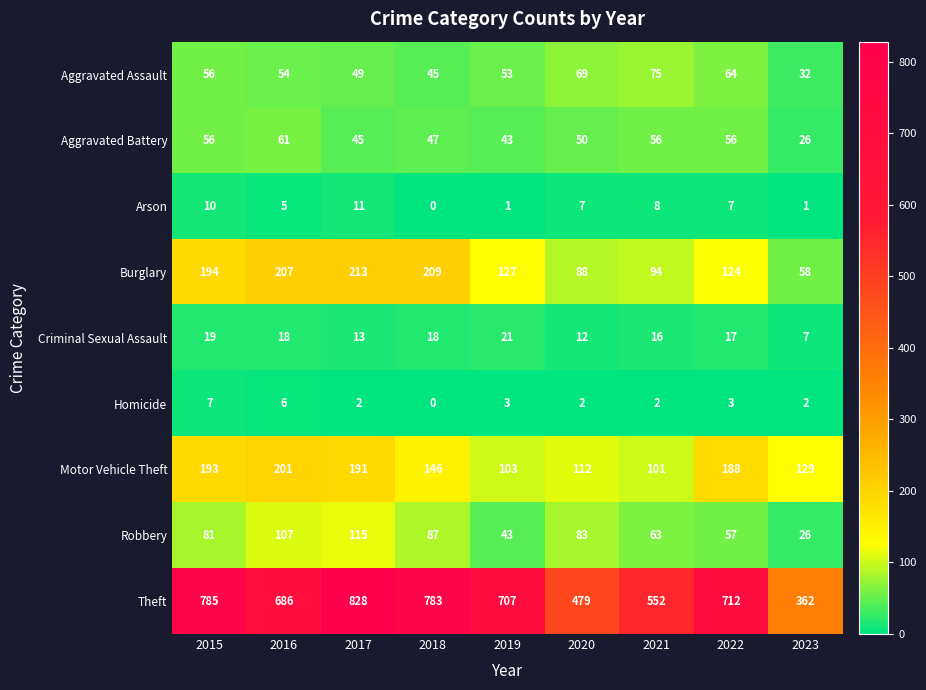

List the series in order of their peak value, lowest first.

Homicide, Arson, Criminal Sexual Assault, Aggravated Battery, Aggravated Assault, Robbery, Motor Vehicle Theft, Burglary, Theft